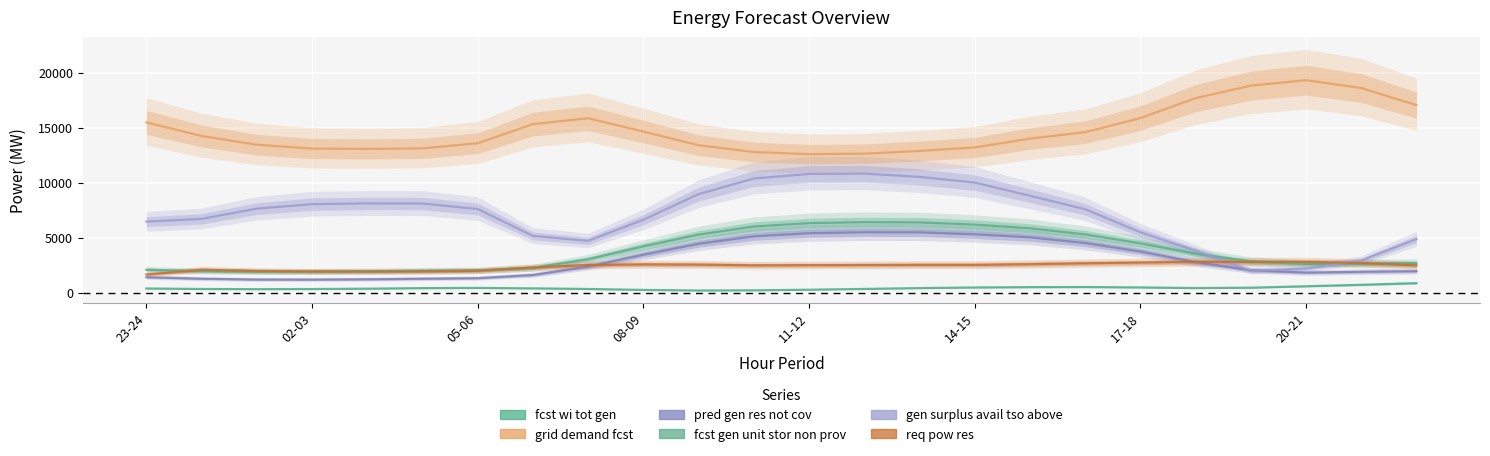

The value of fcst wi tot gen at 23-24 is 656. True or false?

False